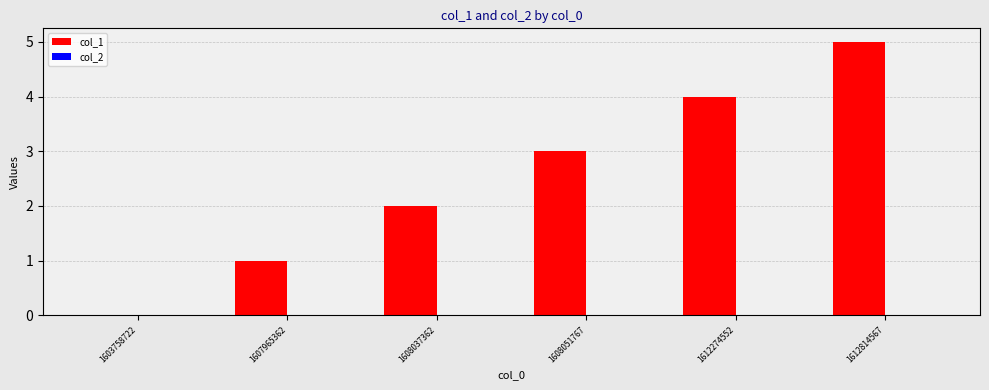

What is the maximum value shown in the chart?

5